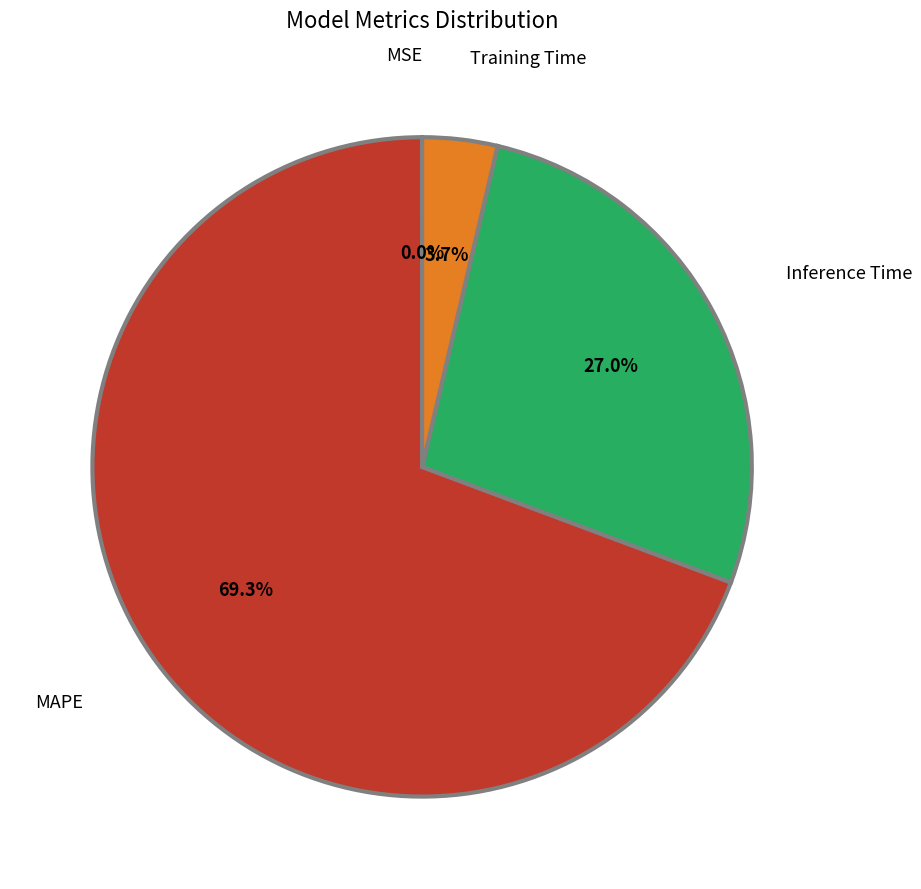

To the nearest percent, what is the difference between the largest and smallest slice percentages?

69%